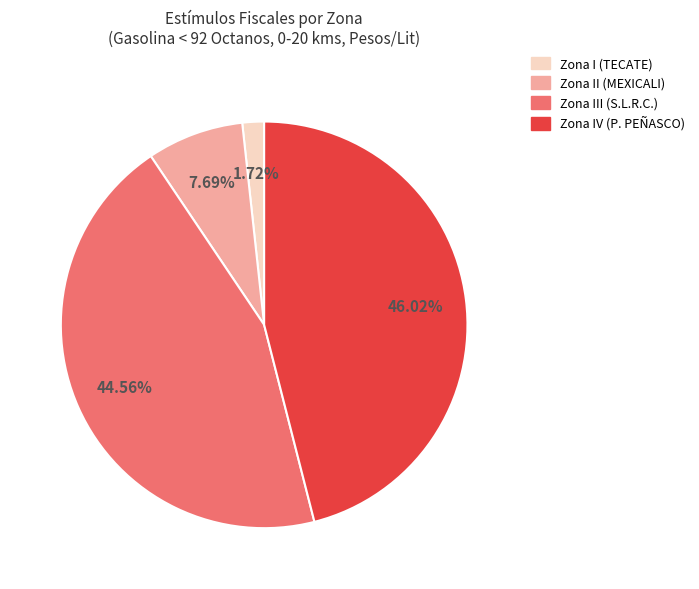

Is there a majority slice in this chart?

No